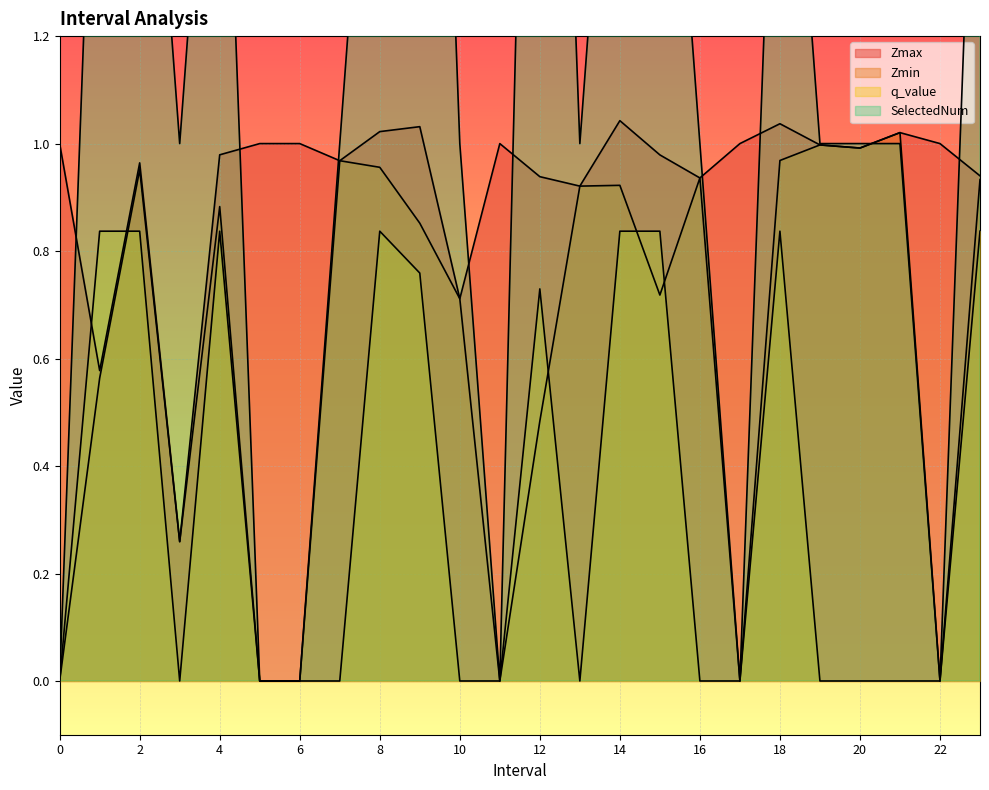

Between 11 and 23.0, which is larger?

11